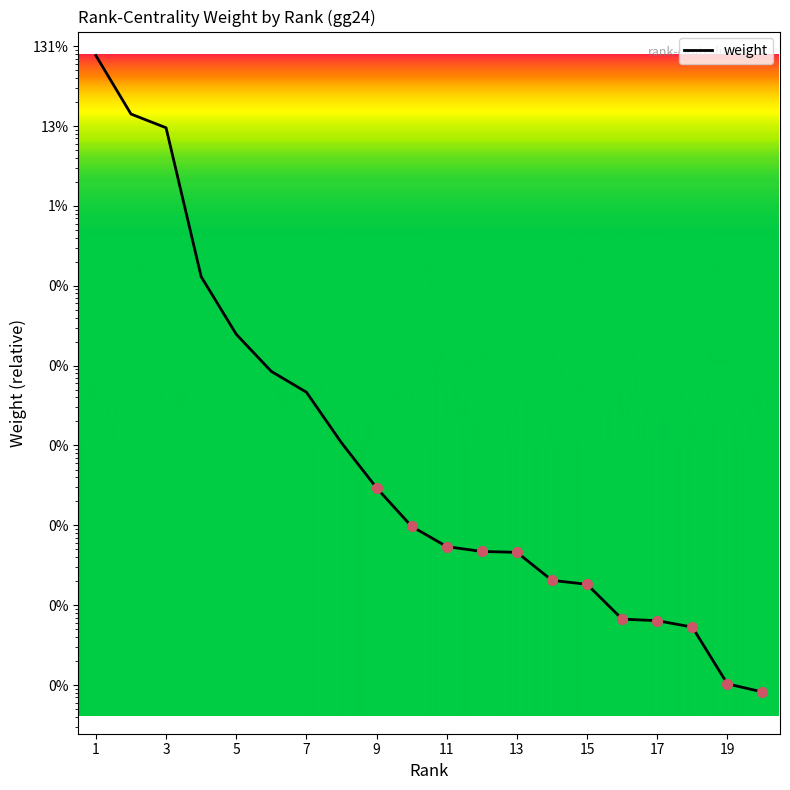

What is the change in value from 3 to 17?

-0.1